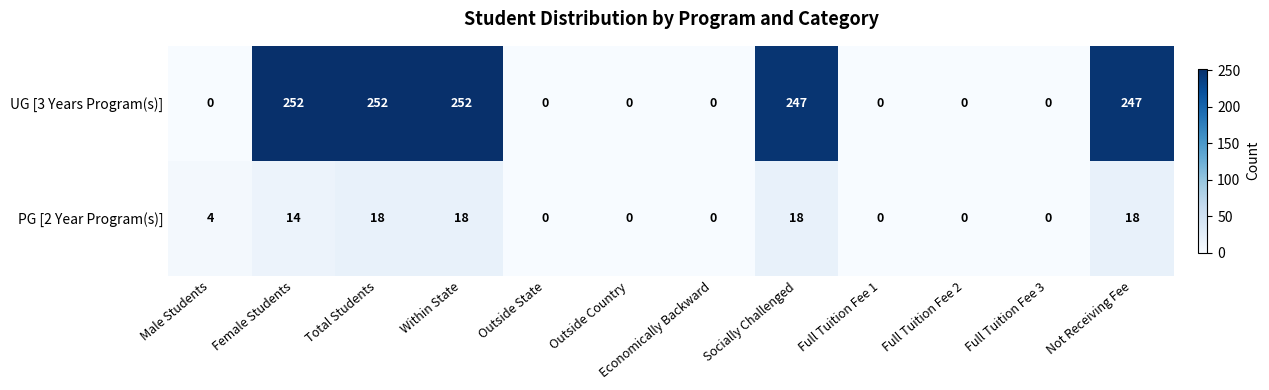

The UG [3 Years Program(s)] series shows 0 at Outside Country. True or false?

True